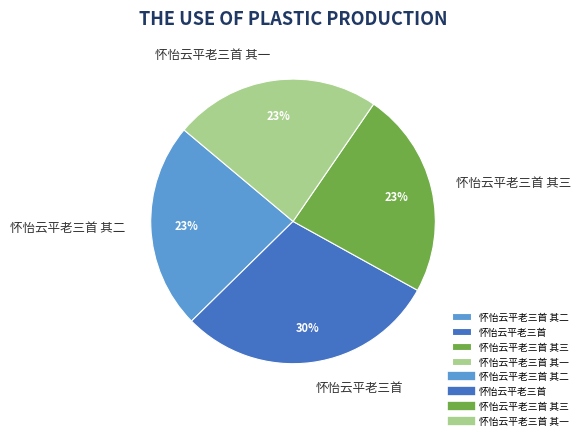

To the nearest percent, what is the average slice percentage?

25%